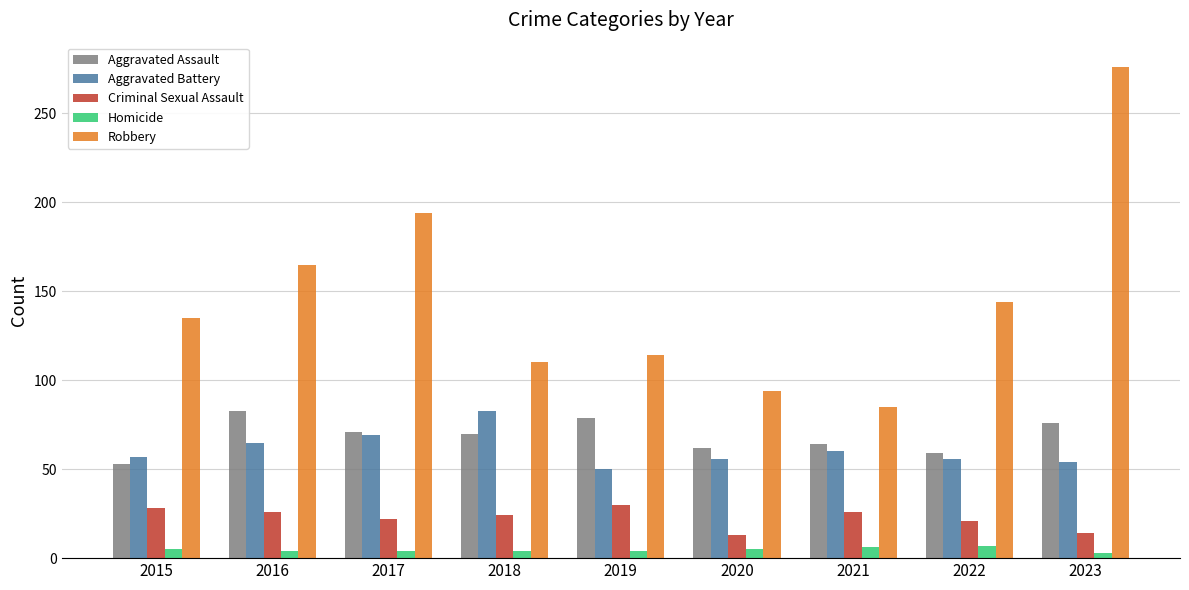

Which series has the largest total across all categories?

Robbery